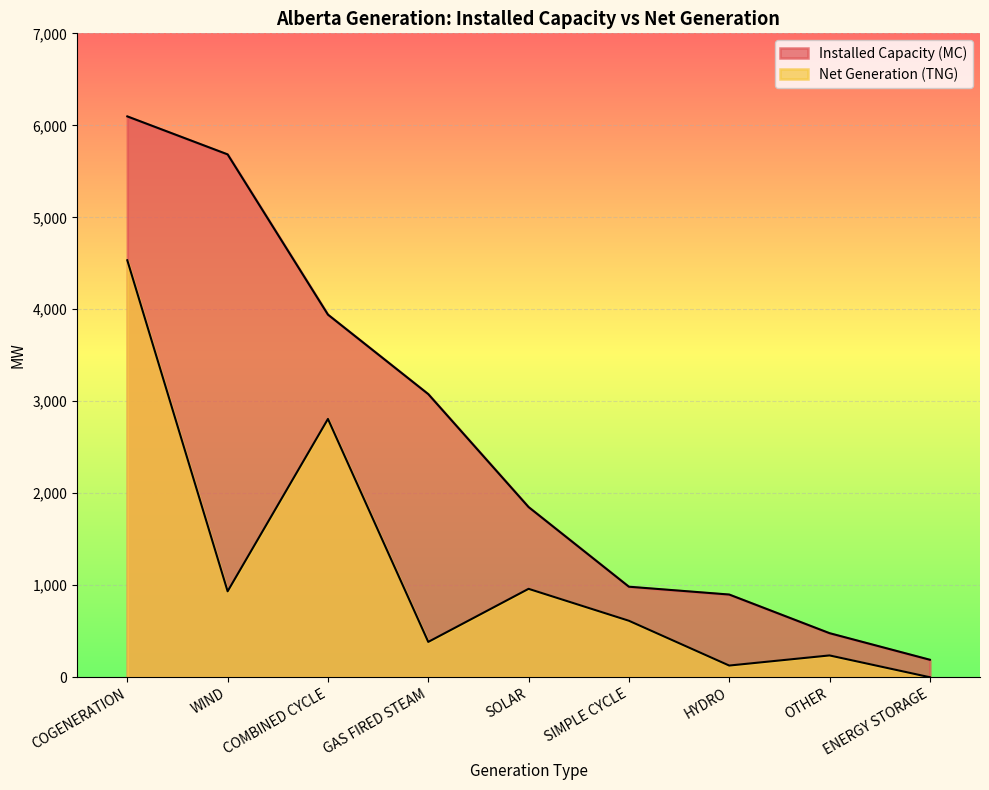

The Net Generation (TNG) series shows 384 at GAS FIRED STEAM. True or false?

True